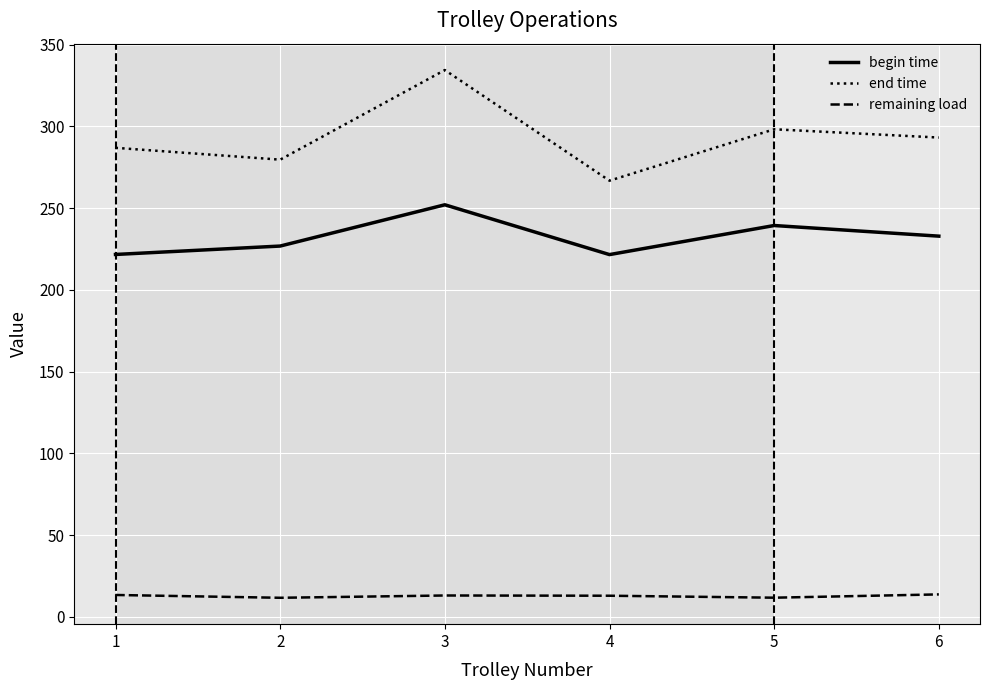

How many distinct data groups are displayed?

3